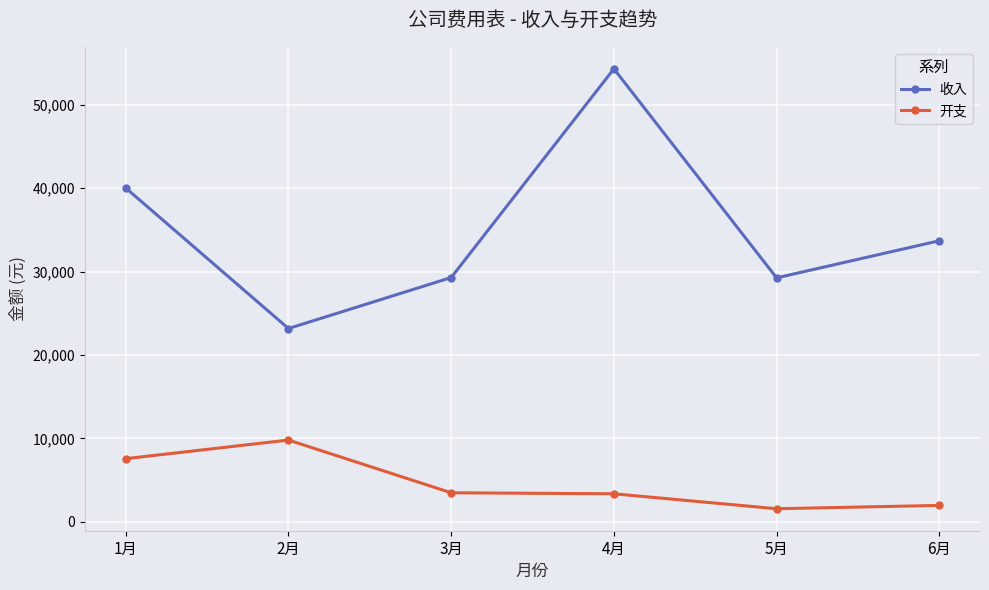

What is the average value of the 收入 series?

34948